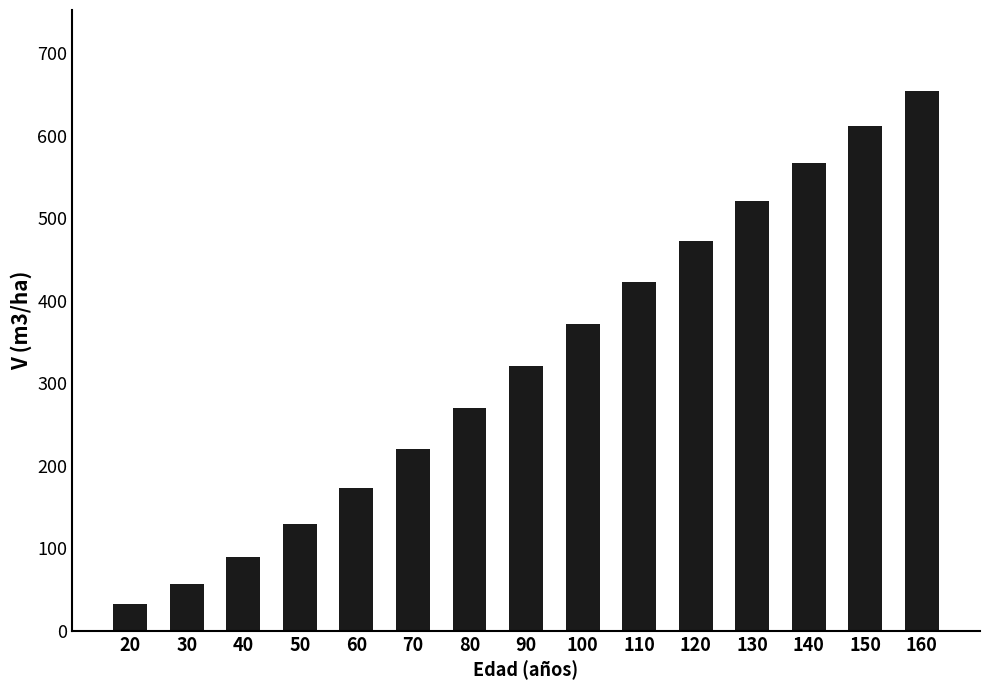

What is the value of the 15th bar from the left?

654.0